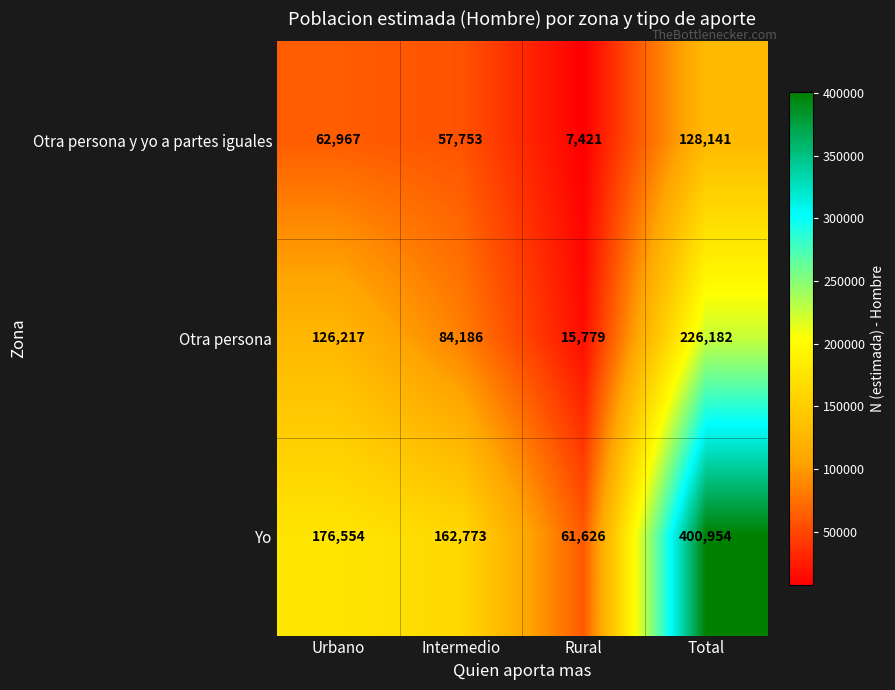

Which category has the lowest value in the Otra persona y yo a partes iguales series?

Rural